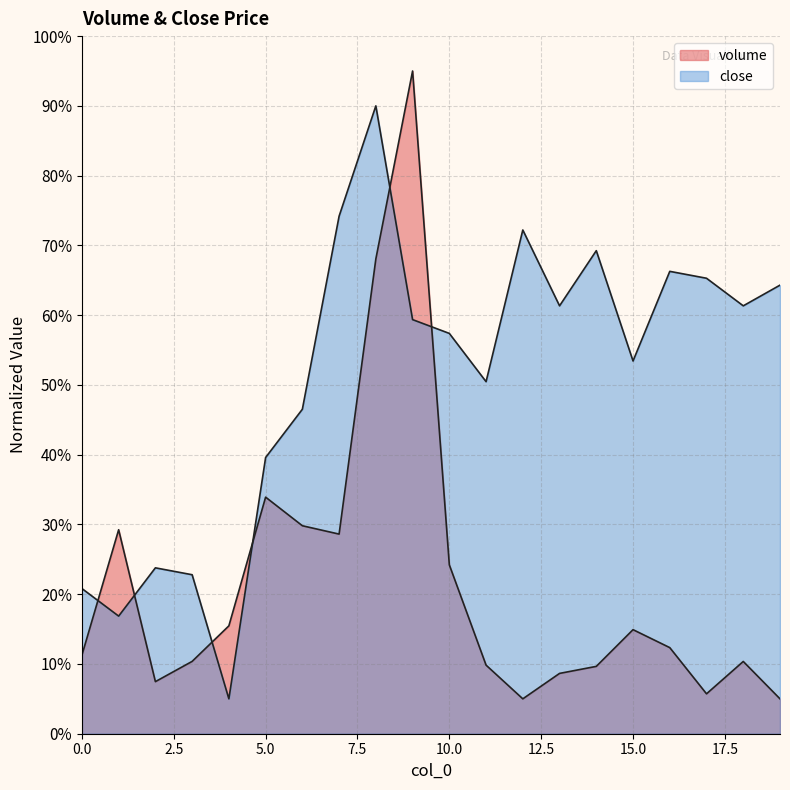

Is it true that close equals 69.2 at 14?

True